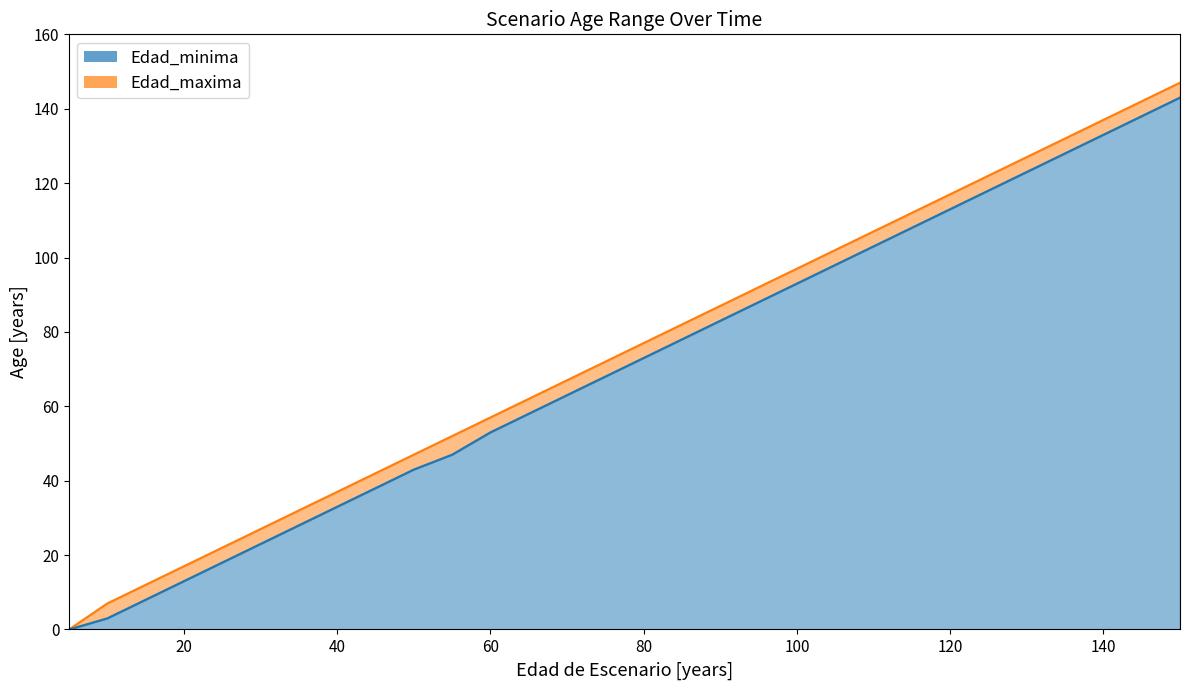

What is the total value across all series at 85?

160